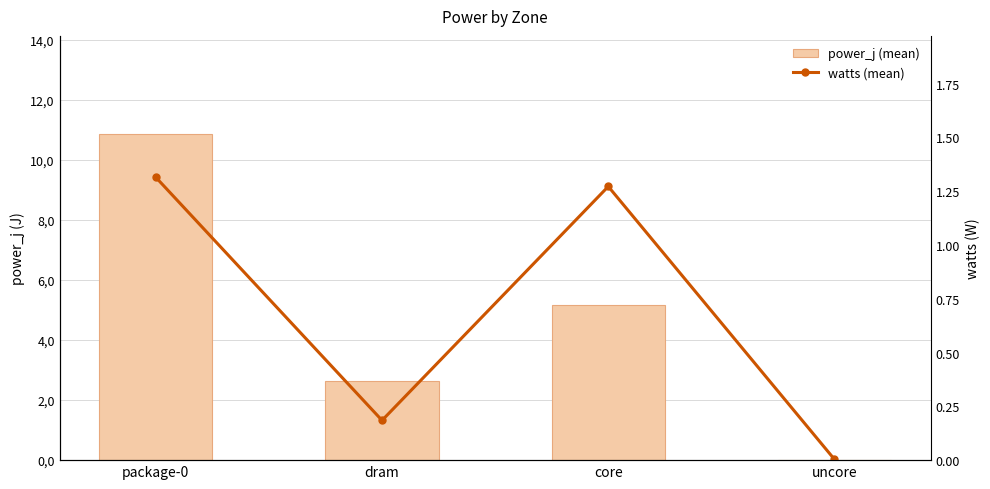

What is the approximate value of watts (mean) at dram?

0.2